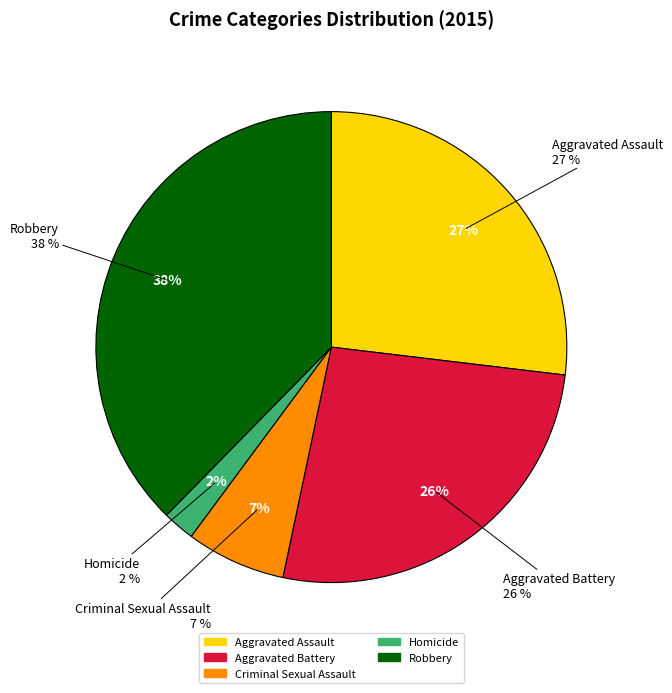

To the nearest percent, what portion does Aggravated Assault represent?

27%